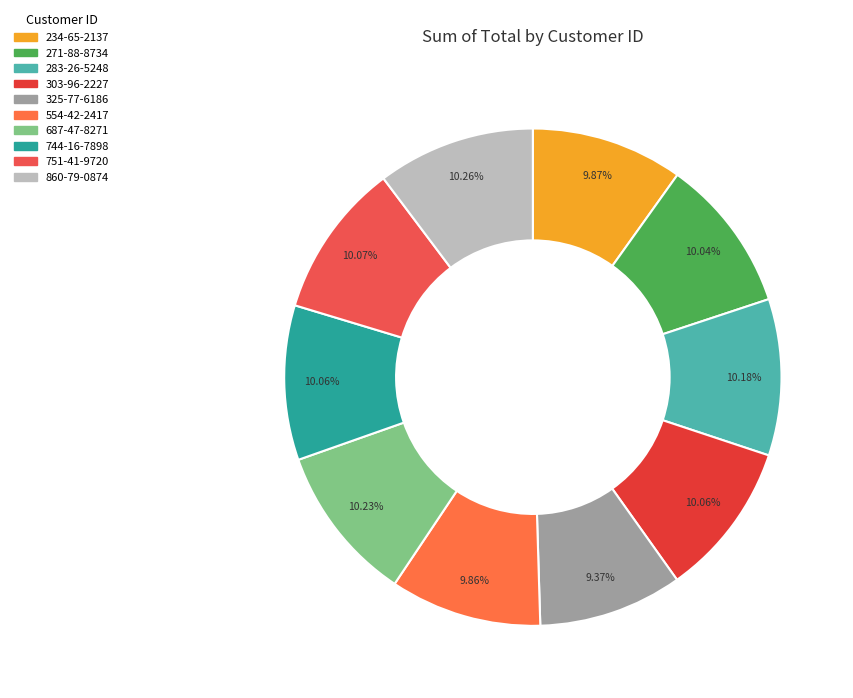

How many segments does this pie chart have?

10